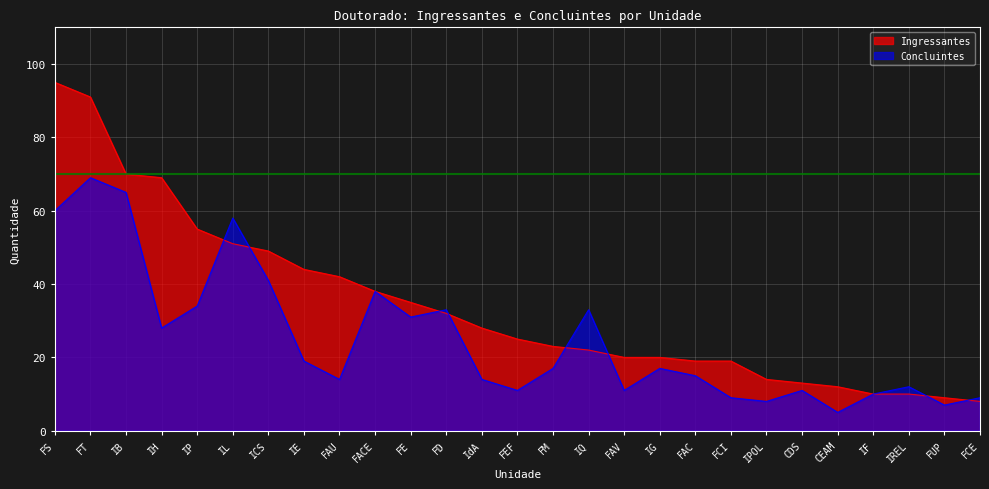

After their last crossing, which series has the higher values: Concluintes or Ingressantes?

Concluintes